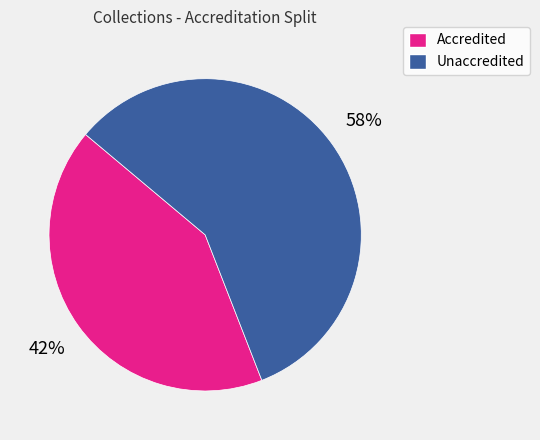

To the nearest percent, what is the difference between the largest and smallest slice percentages?

16%